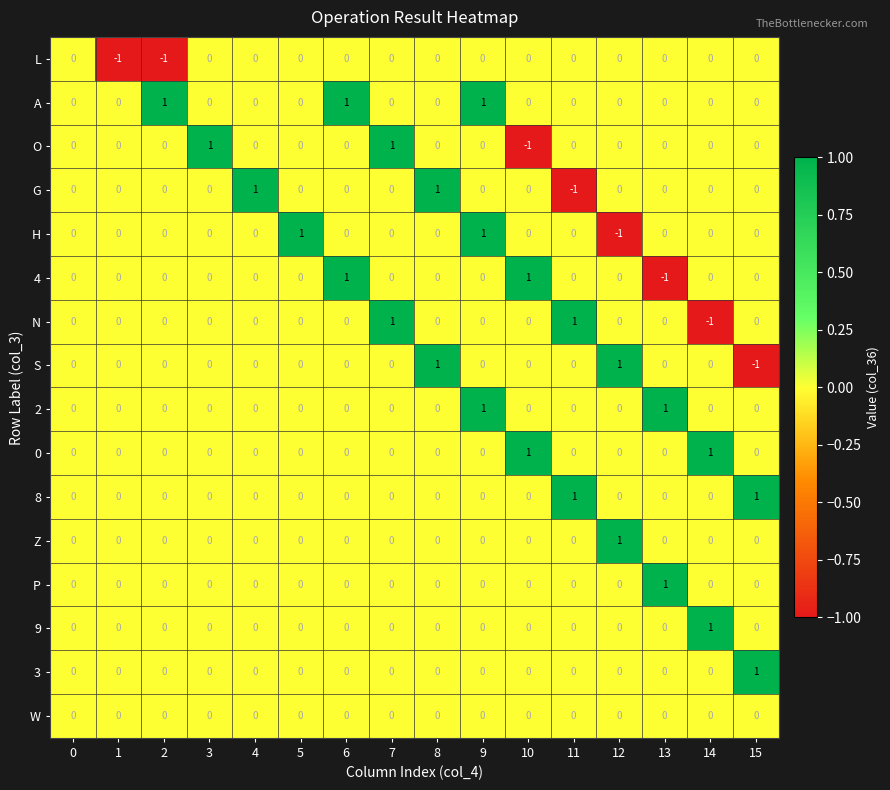

How many N values are between 0 and 1?

15